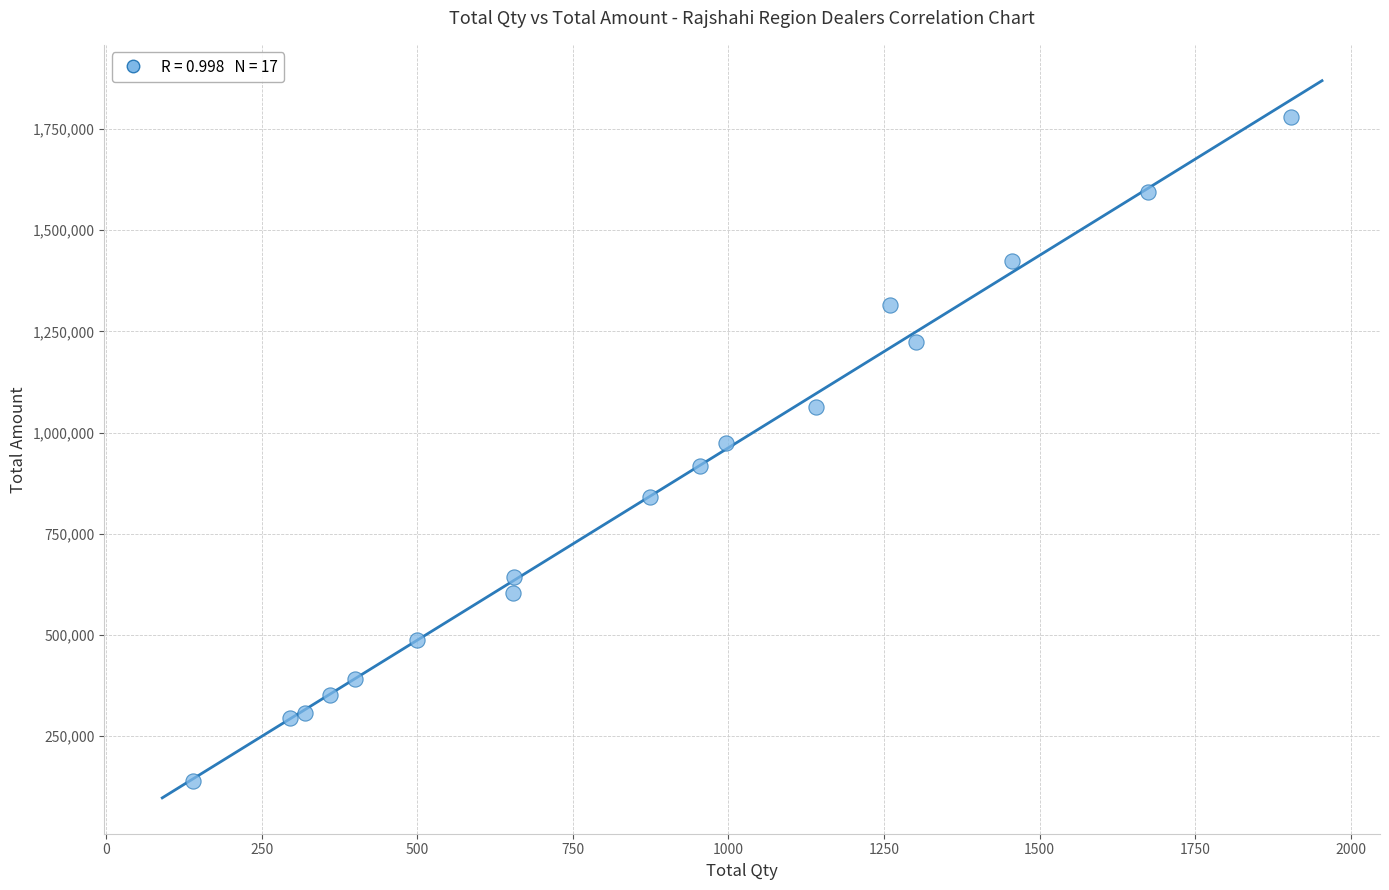

What is the range of Y values (max minus min)?

1639274.2